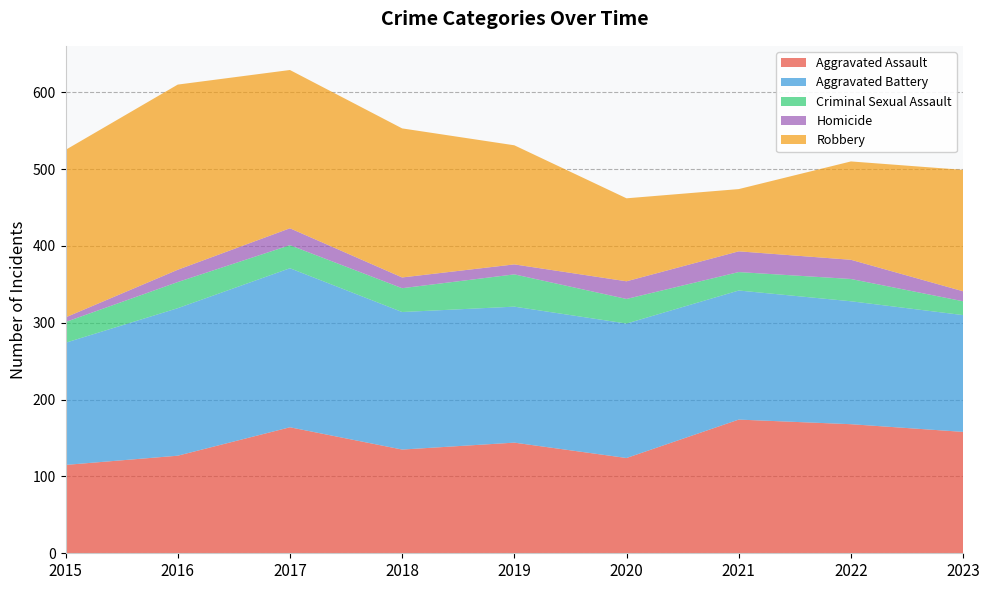

Reading right to left, list all the values displayed in this chart.

Aggravated Assault: 158	168	174	124	144	135	164	127	115
Aggravated Battery: 152	160	168	175	177	179	207	192	159
Criminal Sexual Assault: 18	29	24	32	42	31	30	34	27
Homicide: 13	25	27	23	13	14	22	16	6
Robbery: 158	128	81	108	155	194	206	241	218